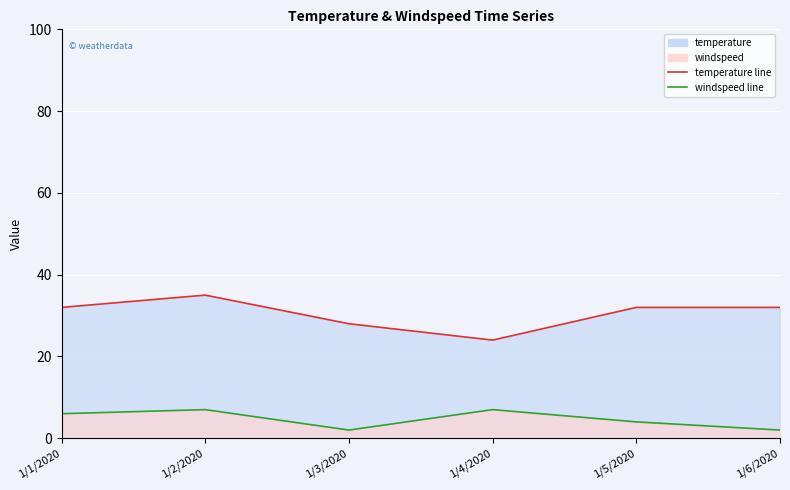

What is the total value across all series at 1/3/2020?

30